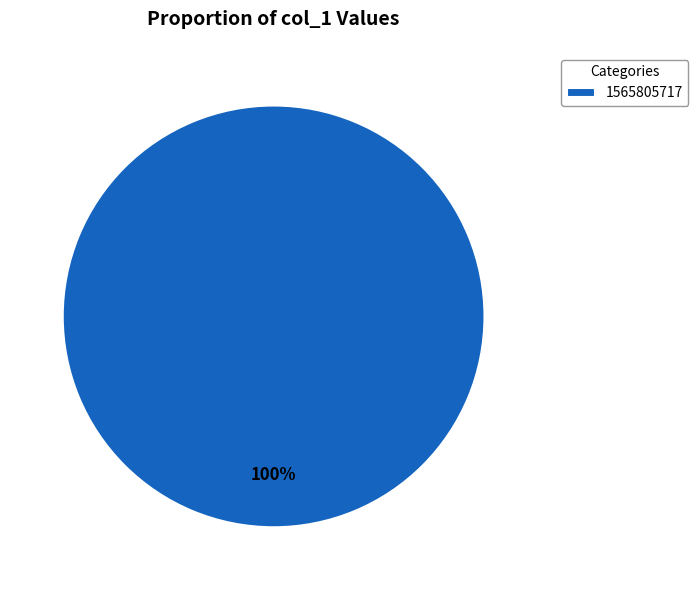

Count the number of slices in the pie.

1